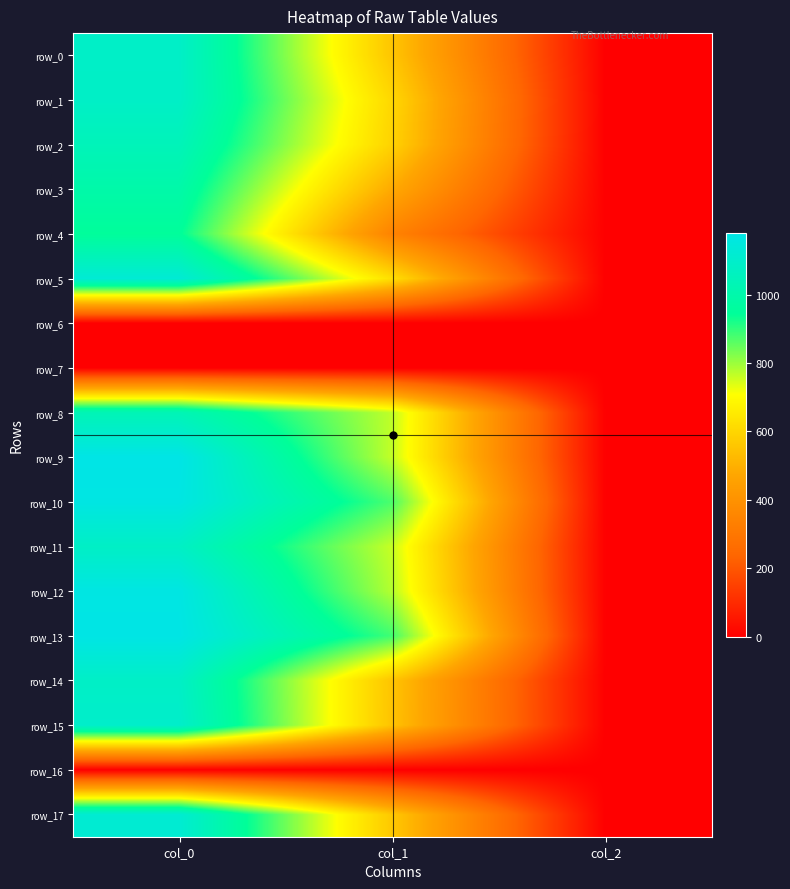

Reading right to left, extract all data points from this chart.

row_0: col_2=2.0	col_1=556.9	col_0=1086.7
row_1: col_2=2.0	col_1=604.1	col_0=1083.3
row_2: col_2=2.0	col_1=590.6	col_0=1043.3
row_3: col_2=2.0	col_1=482.6	col_0=993.3
row_4: col_2=2.0	col_1=344.2	col_0=950.0
row_5: col_2=2.0	col_1=624.4	col_0=1126.7
row_6: col_2=0.0	col_1=0.0	col_0=0.0
row_7: col_2=0.0	col_1=0.0	col_0=0.0
row_8: col_2=2.0	col_1=766.1	col_0=1033.3
row_9: col_2=2.0	col_1=762.8	col_0=1180.0
row_10: col_2=2.0	col_1=874.1	col_0=1170.0
row_11: col_2=2.0	col_1=759.4	col_0=1080.0
row_12: col_2=2.0	col_1=776.2	col_0=1170.0
row_13: col_2=2.0	col_1=884.2	col_0=1176.7
row_14: col_2=2.0	col_1=553.5	col_0=1083.3
row_15: col_2=2.0	col_1=550.1	col_0=1096.7
row_16: col_2=0.0	col_1=0.0	col_0=0.0
row_17: col_2=2.0	col_1=563.6	col_0=1120.0